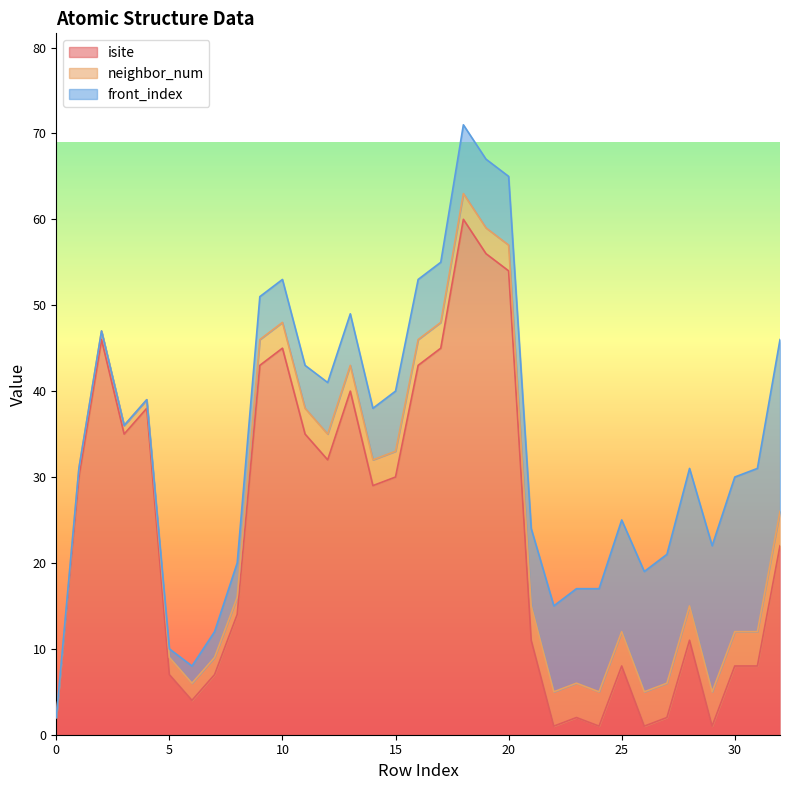

Is the value of front_index at 30 greater than the value of neighbor_num at 10?

Yes